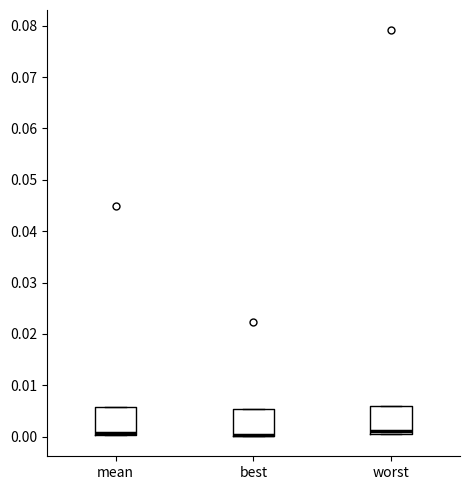

Reading left to right, transcribe this box plot: for each box, give where its median line is, the range the box spans, and where its two whiskers end, as read against the y-axis. The values are not printed on the chart, so give them approximately, as read against the axis.

mean: median 0.001, box 0.000 to 0.006, whiskers 0.000 to 0.006
best: median 0.000 (drawn on the box's lower edge), box 0.000 to 0.005, whiskers 0.000 to 0.005
worst: median 0.001, box 0.000 to 0.006, whiskers 0.000 to 0.006